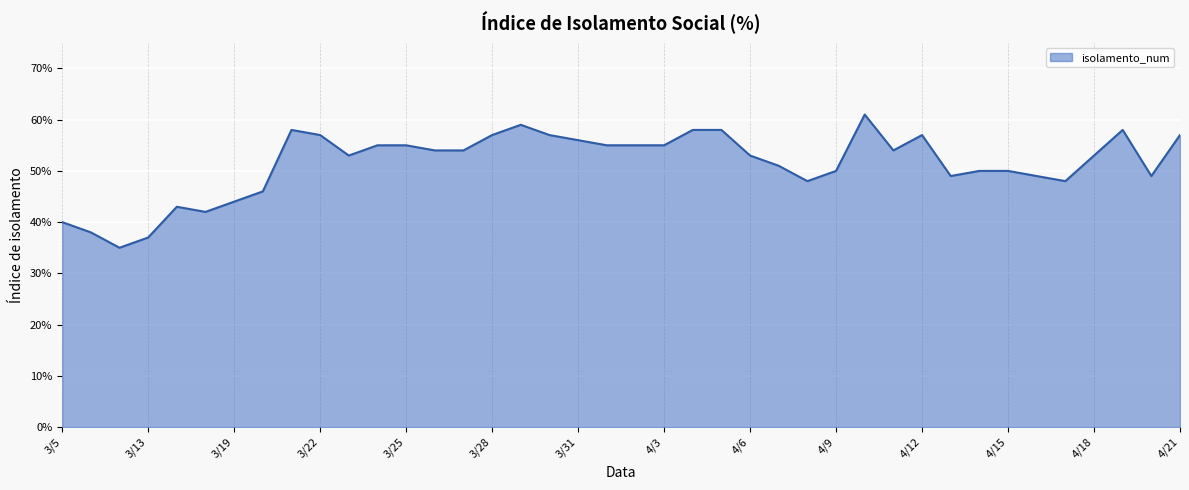

What is the difference between the maximum and minimum values?

0.3